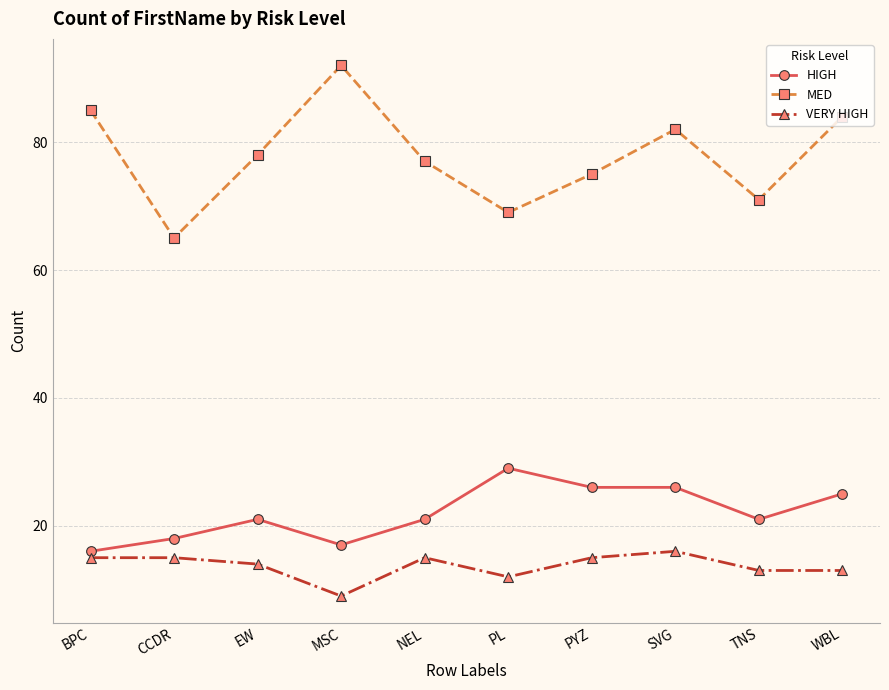

In MED, how many points are higher than both neighbors (excluding endpoints)?

2